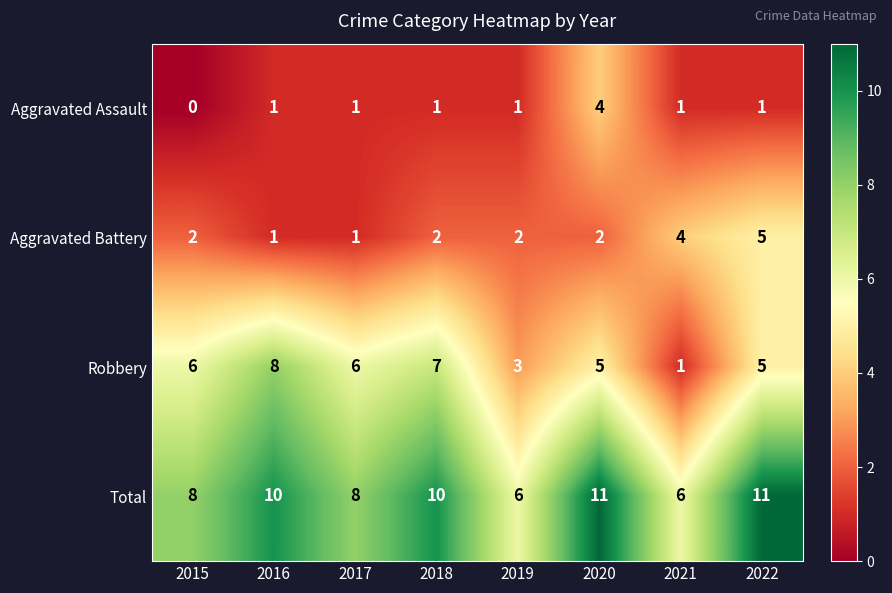

At 2015, list the series in order from largest to smallest.

Total, Robbery, Aggravated Battery, Aggravated Assault